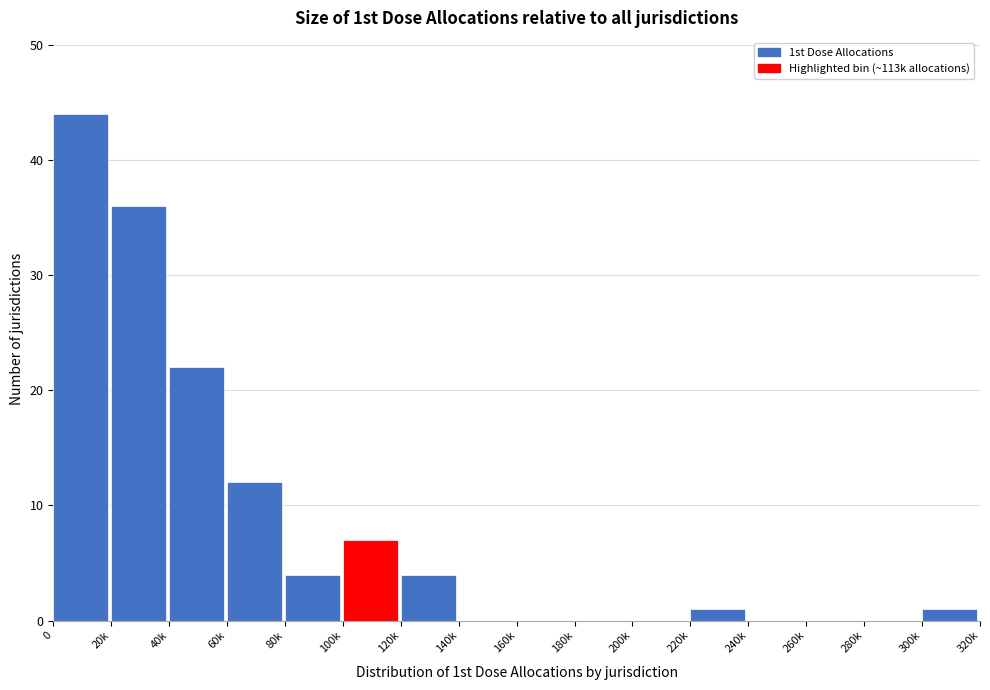

Reading left to right, transcribe all the data shown in this chart.

0=44	20k=36	40k=22	60k=12	80k=4	100k=7	120k=4	140k=0	160k=0	180k=0	200k=0	220k=1	240k=0	260k=0	280k=0	300k=1